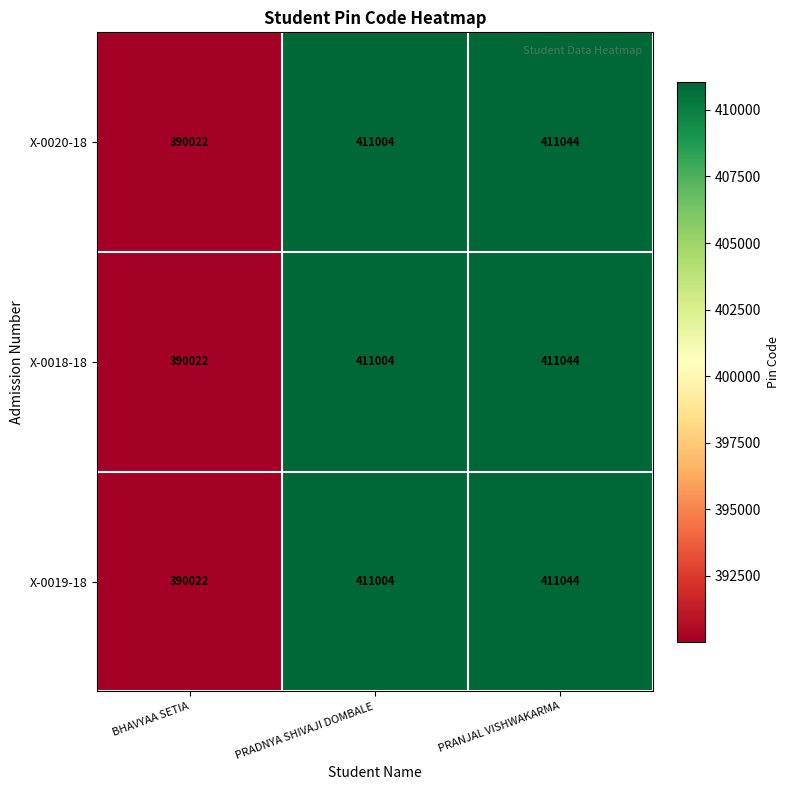

Reading left to right, extract all data points from this chart.

X-0020-18: 390022	411004	411044
X-0018-18: 390022	411004	411044
X-0019-18: 390022	411004	411044